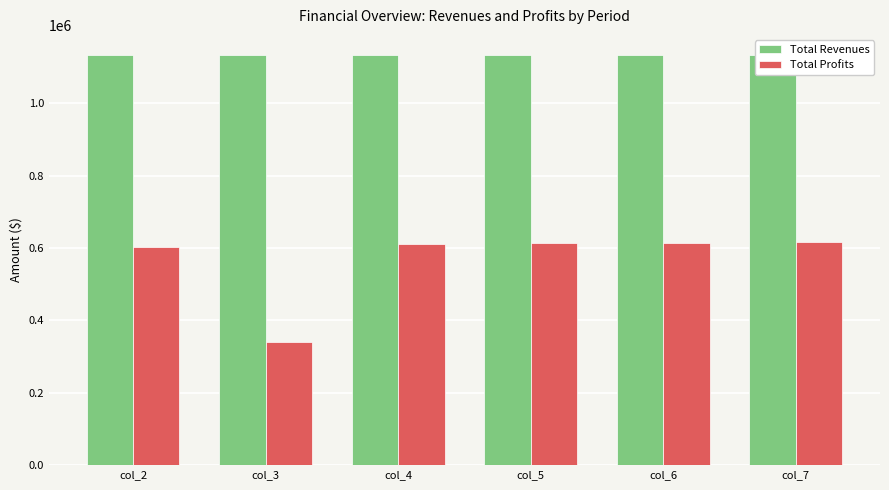

The Total Profits series shows 1062142.5 at col_4. True or false?

False